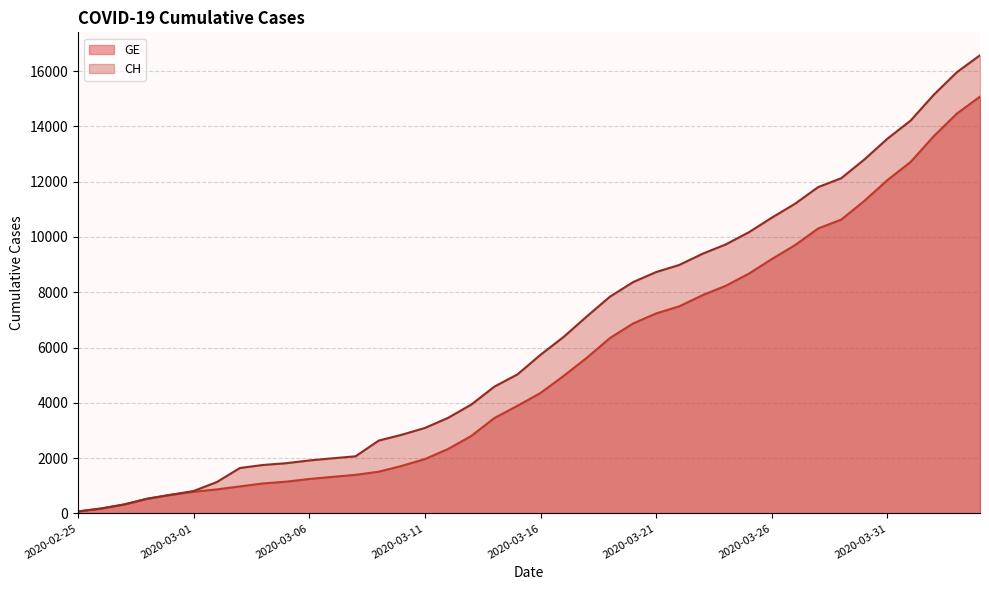

List the series in order of their overall mean, highest first.

CH, GE